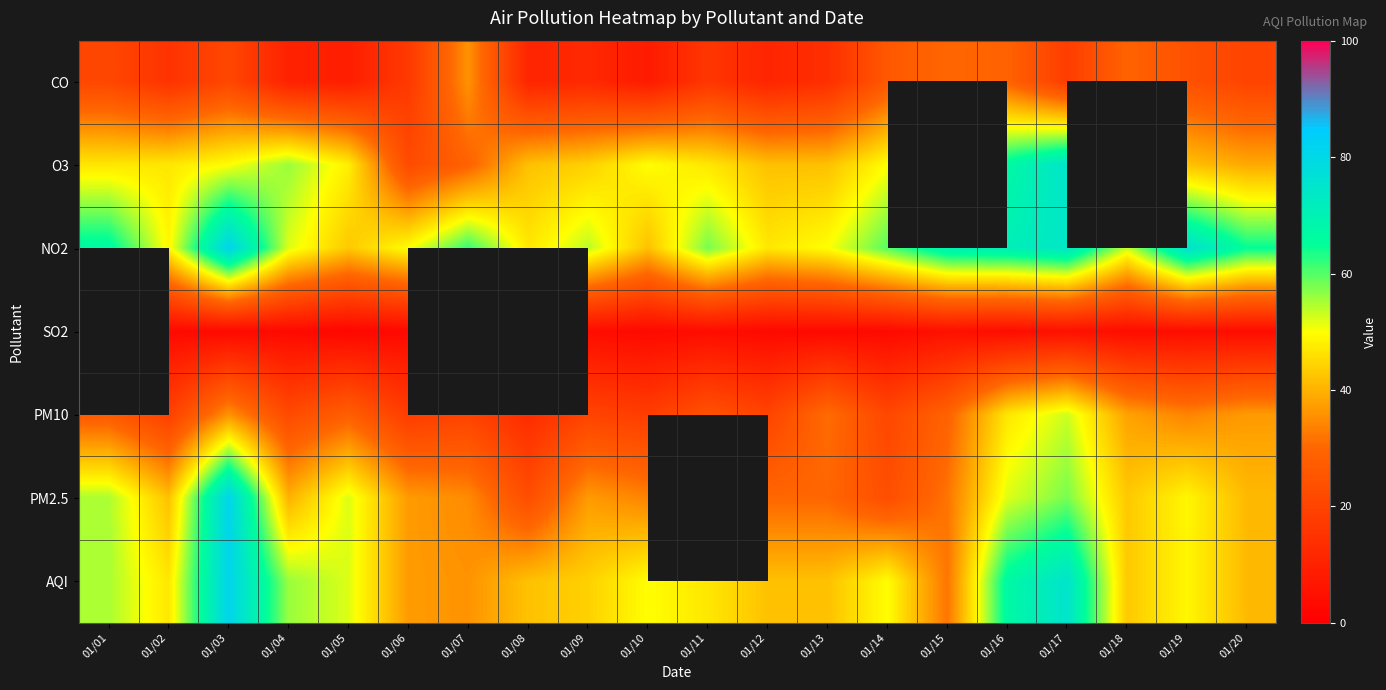

How many categories are shown in the chart?

20